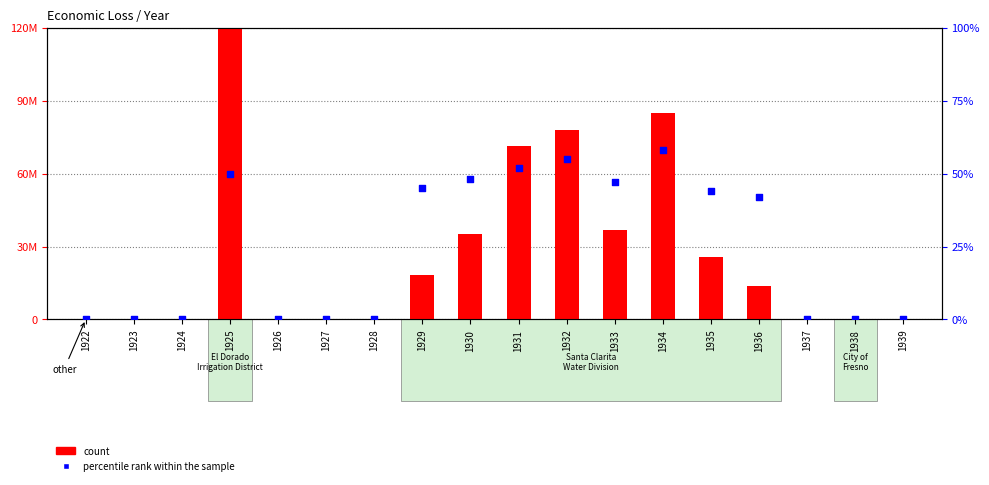

At which category is the sum across all series the highest?

1925